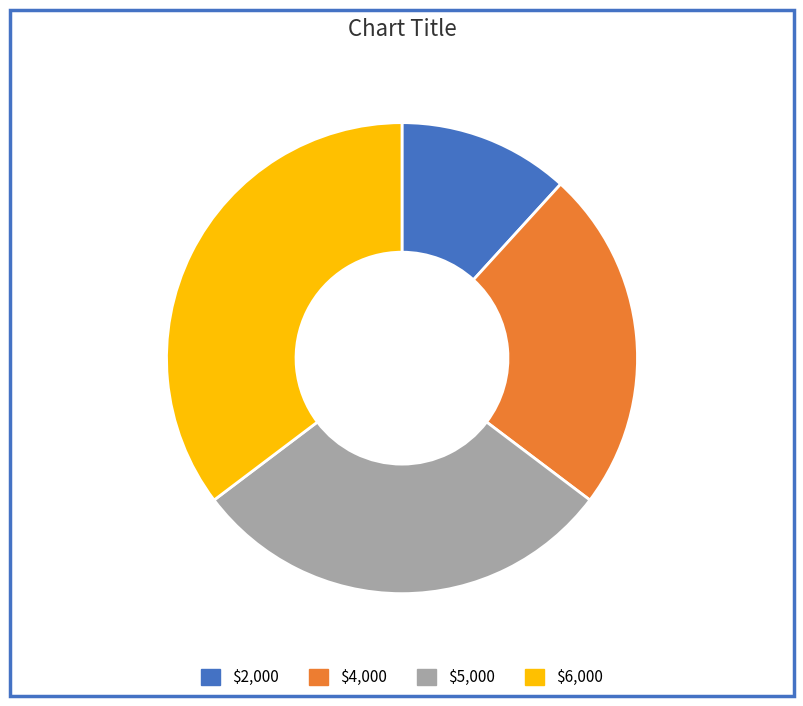

Which has a higher value, $6,000 or $2,000?

$6,000